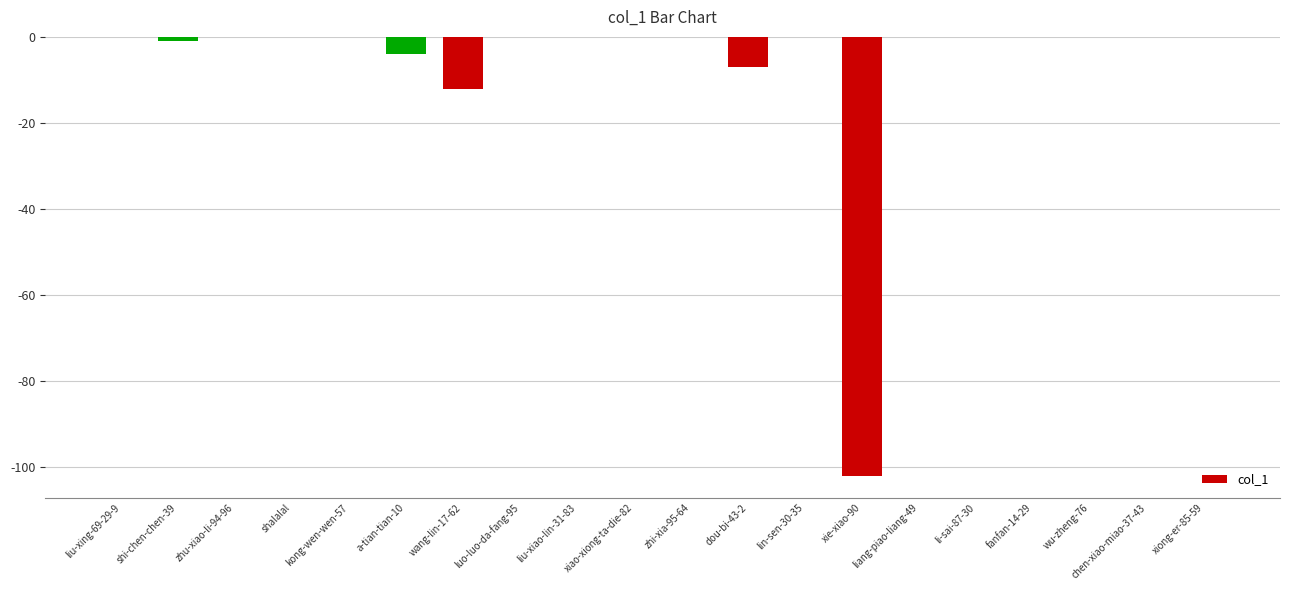

The value at zhu-xiao-li-94-96 is 0. True or false?

True